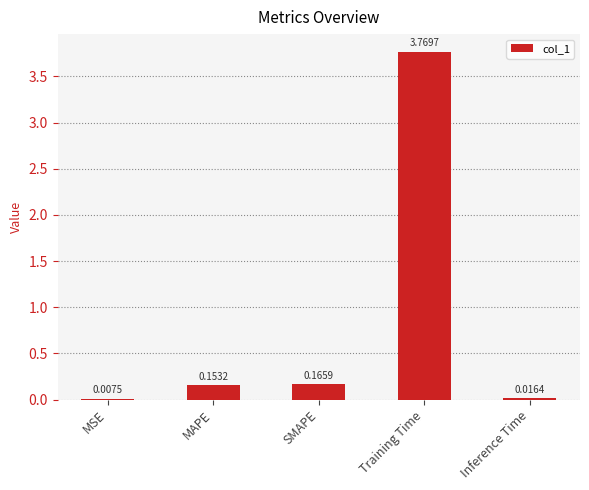

At which label is the value closest to 1?

SMAPE